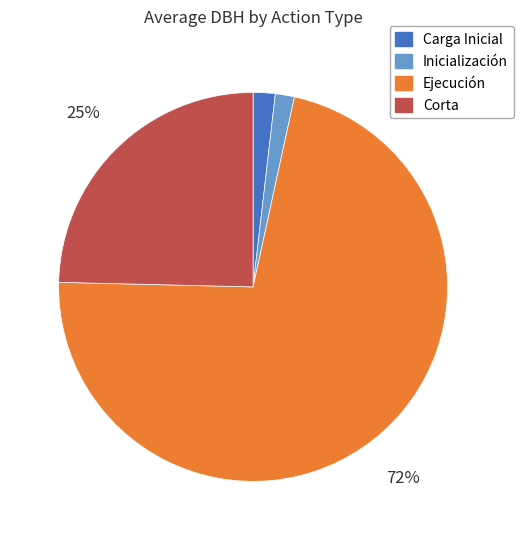

Is the sum of Carga Inicial and Ejecución greater than half?

Yes